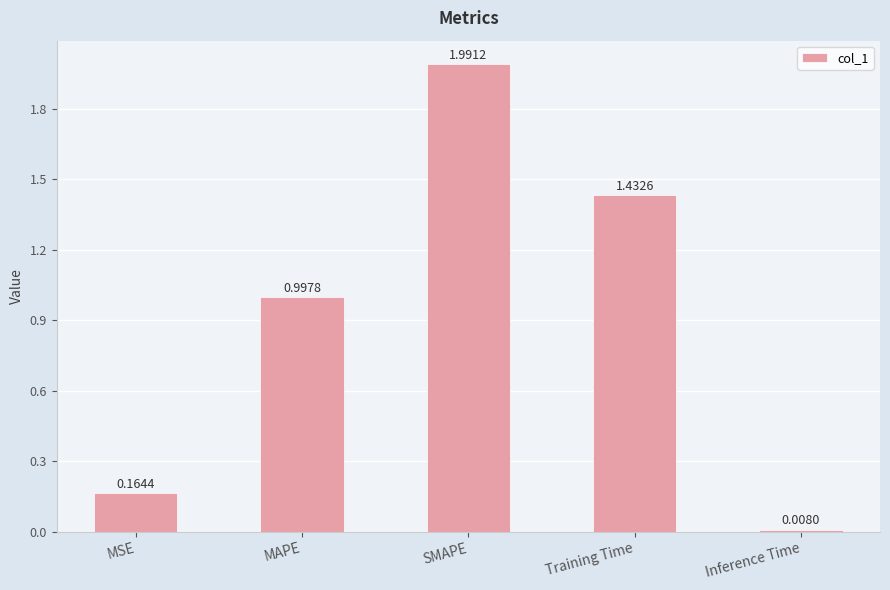

What is the label of the 4th bar from the left?

Training Time